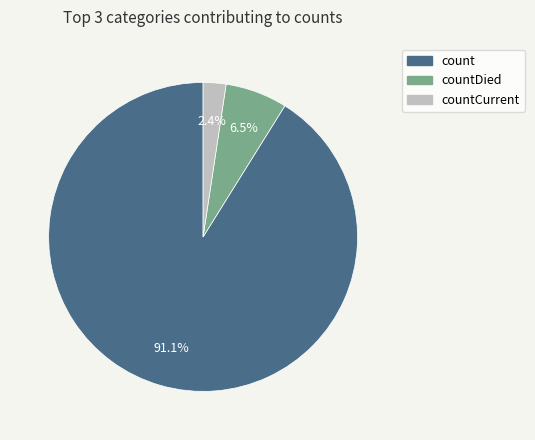

To the nearest percent, what is the difference between the count and countDied slice percentages?

85%